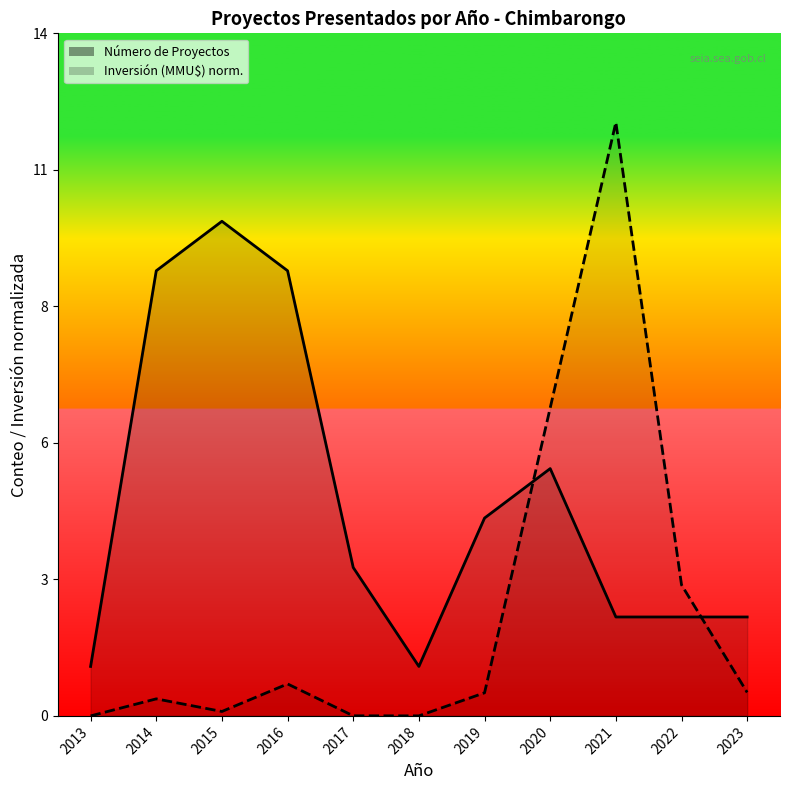

Reading left to right, transcribe all the data shown in this chart.

Número de Proyectos: 2013=1.0	2014=9.0	2015=10.0	2016=9.0	2017=3.0	2018=1.0	2019=4.0	2020=5.0	2021=2.0	2022=2.0	2023=2.0
Inversión (MMU$) normalizada: 2013=0.0	2014=0.3	2015=0.1	2016=0.6	2017=0.0	2018=0.0	2019=0.5	2020=6.2	2021=12.0	2022=2.6	2023=0.5